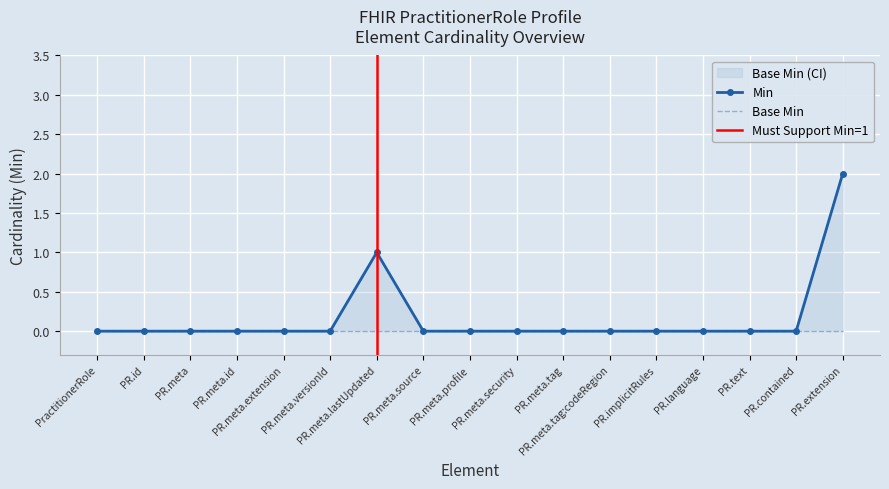

True or false: the data has more than 1 interior local peaks.

False